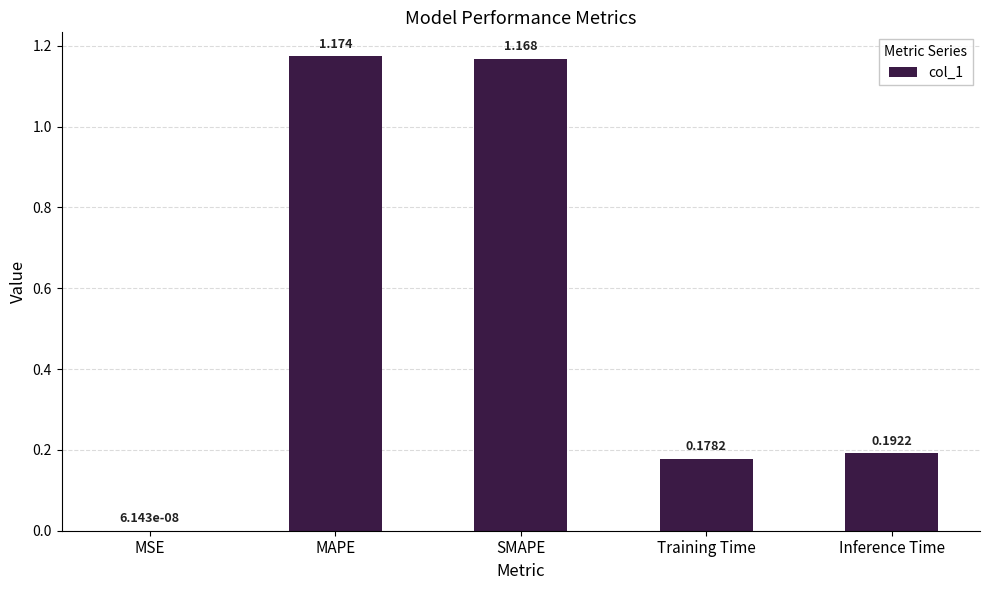

Which category has the highest value across all series?

MAPE